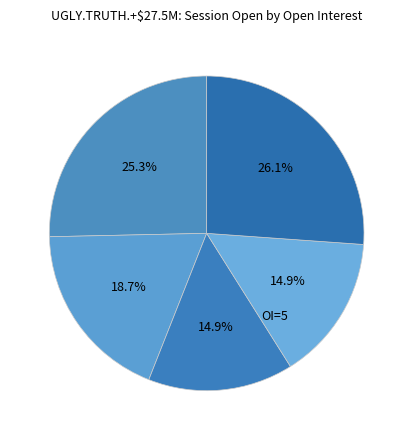

Which slice is the largest?

5 (2009-07-27)